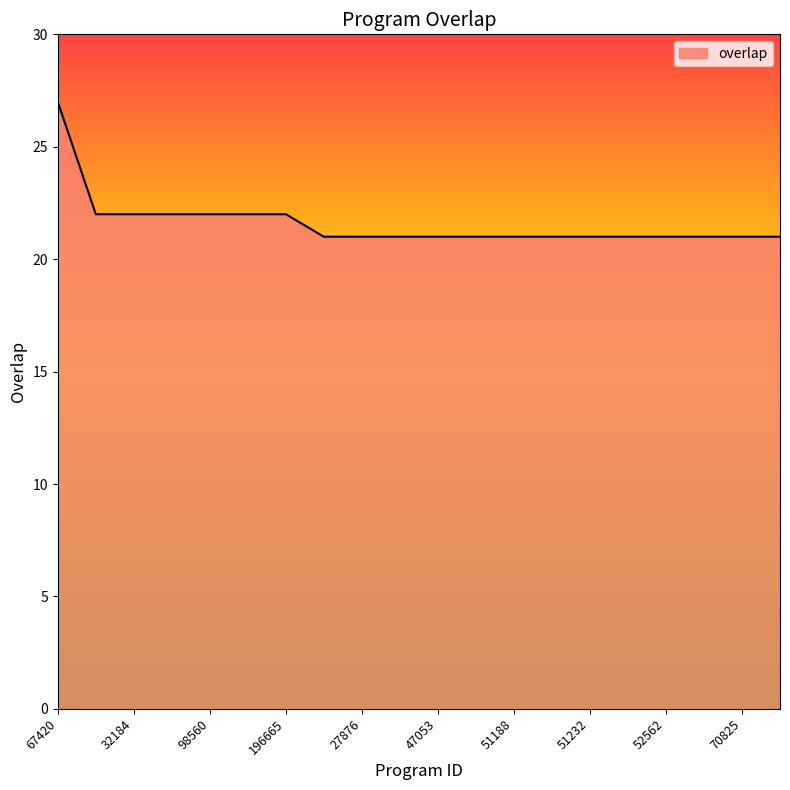

What is the difference between the maximum and minimum values?

6